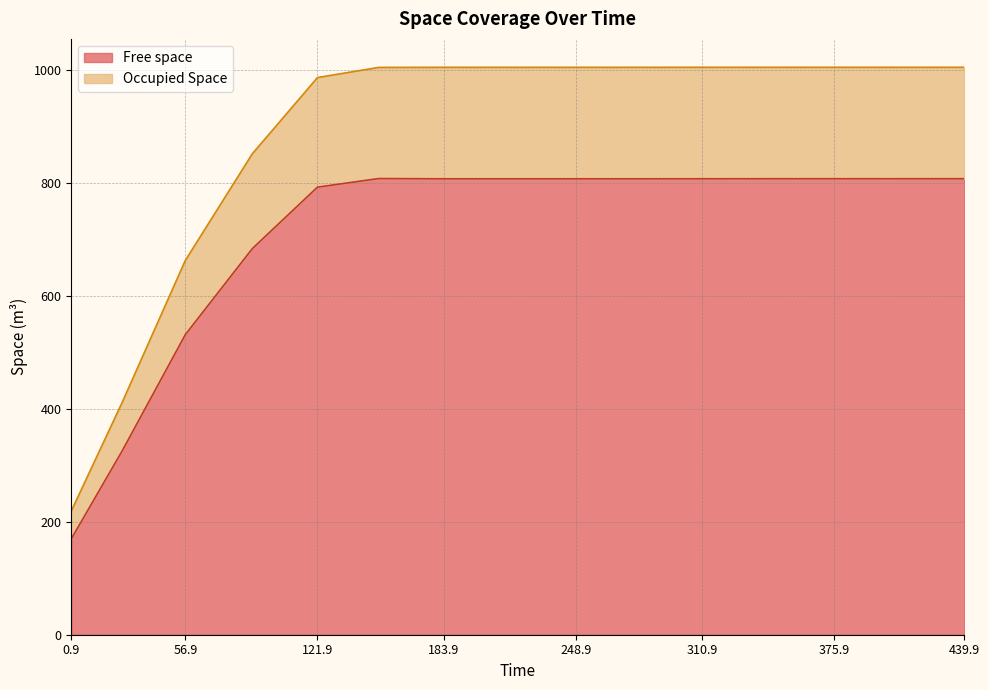

The Occupied Space series shows 1786.9 at 342.9. True or false?

False